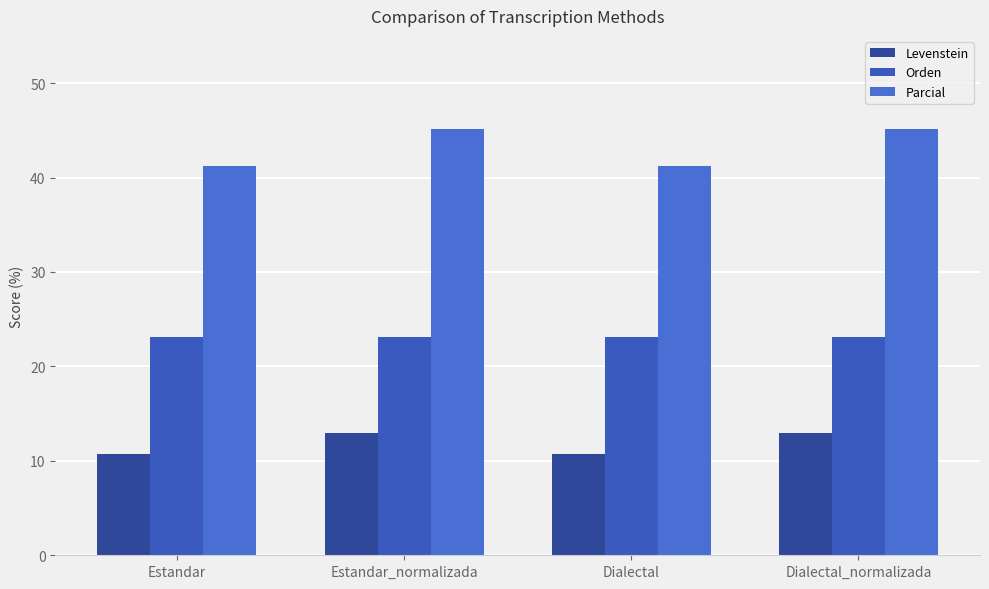

How many values in the Levenstein series exceed 12?

2